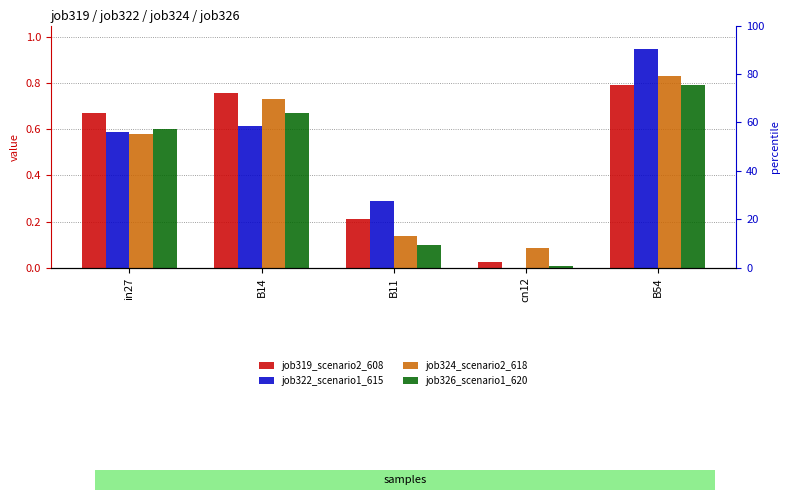

Between B14 and cn12, which series saw the biggest shift?

job319_scenario2_608